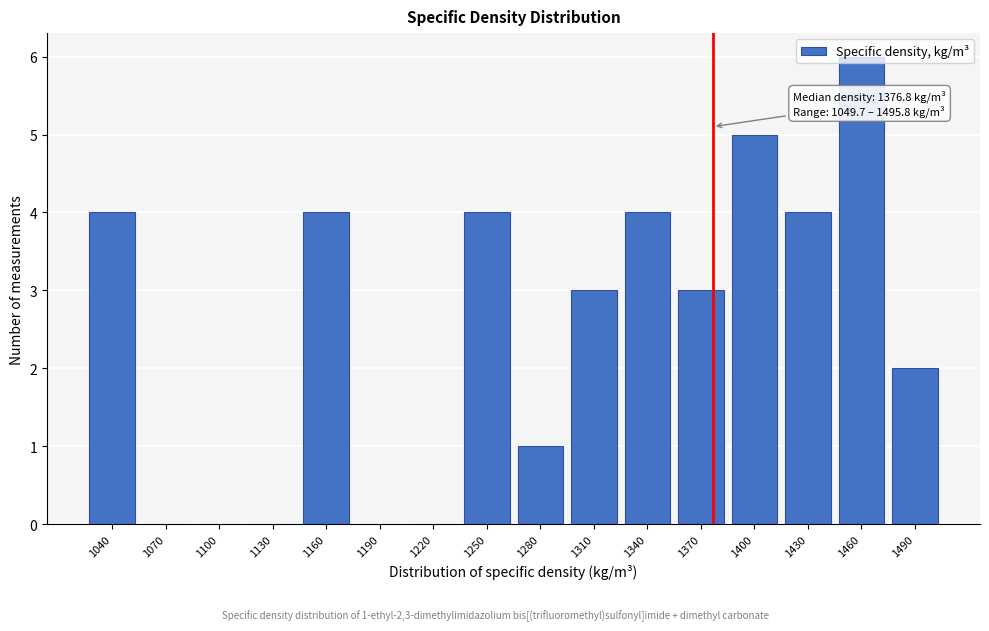

Approximately how many times larger is the value at 1340 compared to 1460?

0.7